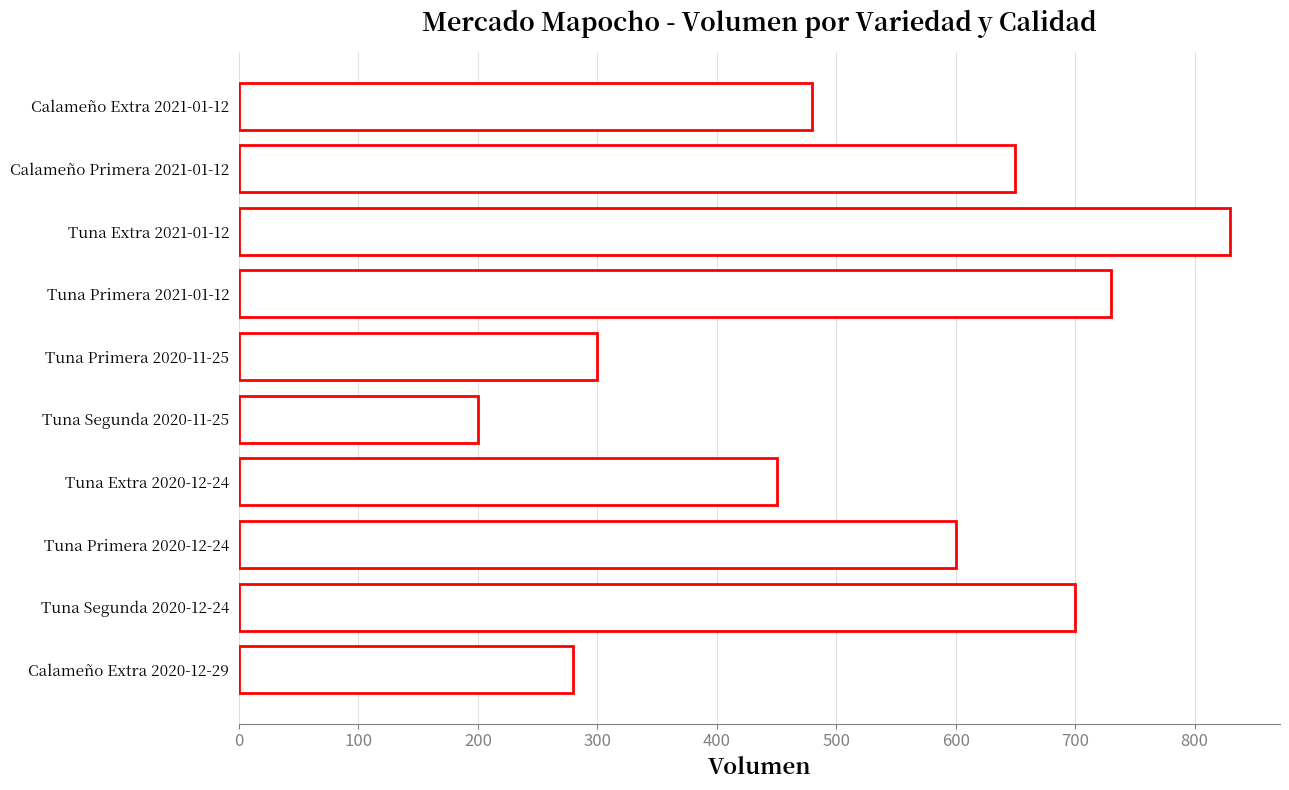

How many values are below 600?

5